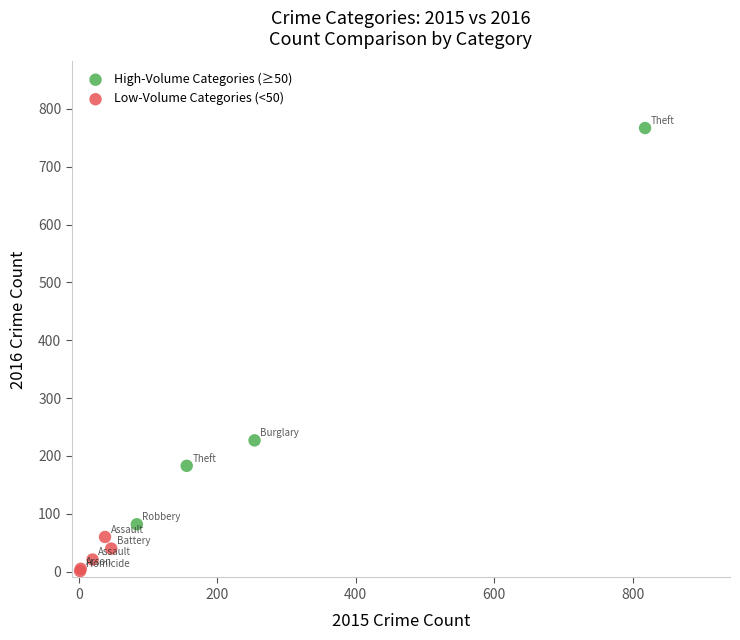

Which series has the widest spread of Y values?

High-Volume Categories (≥50)